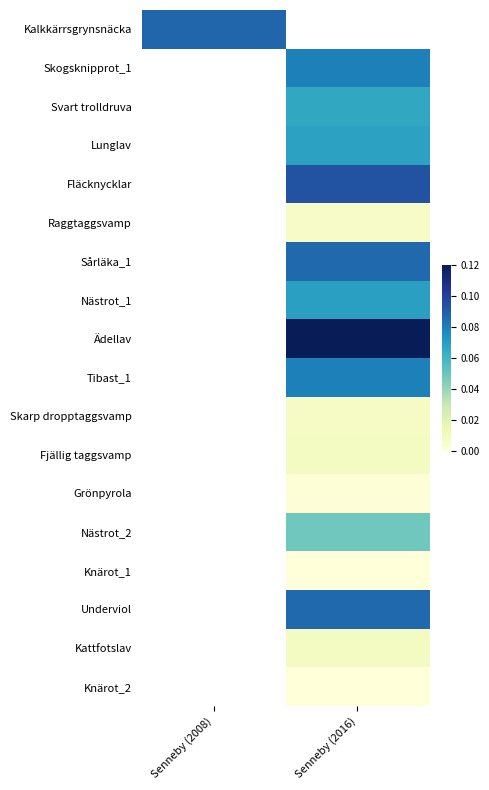

Rank the categories by Knärot_1 value from lowest to highest.

Senneby (2008), Senneby (2016)